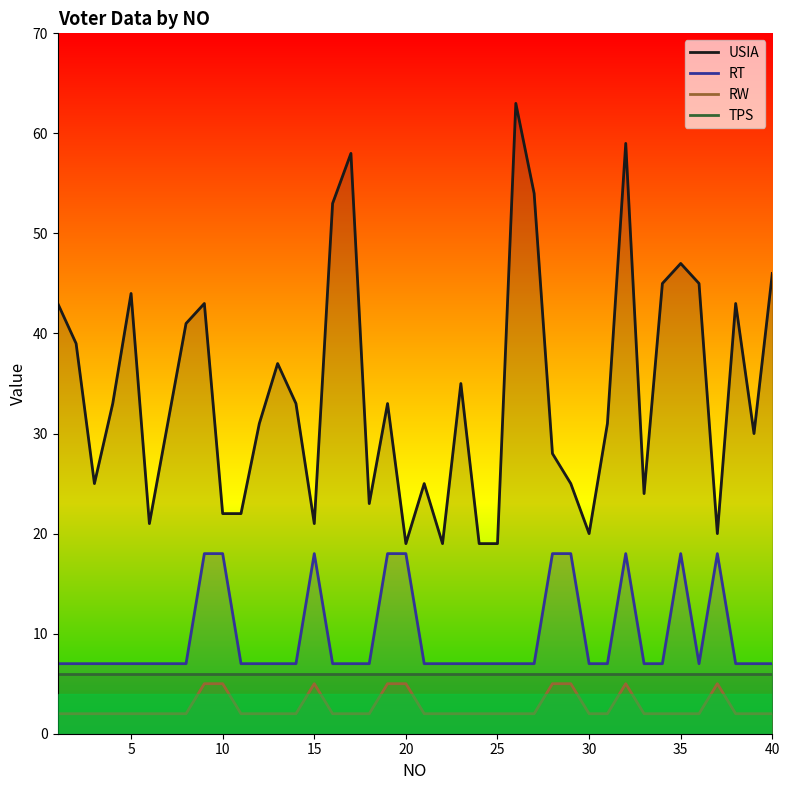

Reading left to right, extract all data points from this chart.

USIA: 43	39	25	33	44	21	31	41	43	22	22	31	37	33	21	53	58	23	33	19	25	19	35	19	19	63	54	28	25	20	31	59	24	45	47	45	20	43	30	46
RT: 7	7	7	7	7	7	7	7	18	18	7	7	7	7	18	7	7	7	18	18	7	7	7	7	7	7	7	18	18	7	7	18	7	7	18	7	18	7	7	7
RW: 2	2	2	2	2	2	2	2	5	5	2	2	2	2	5	2	2	2	5	5	2	2	2	2	2	2	2	5	5	2	2	5	2	2	2	2	5	2	2	2
TPS: 6	6	6	6	6	6	6	6	6	6	6	6	6	6	6	6	6	6	6	6	6	6	6	6	6	6	6	6	6	6	6	6	6	6	6	6	6	6	6	6